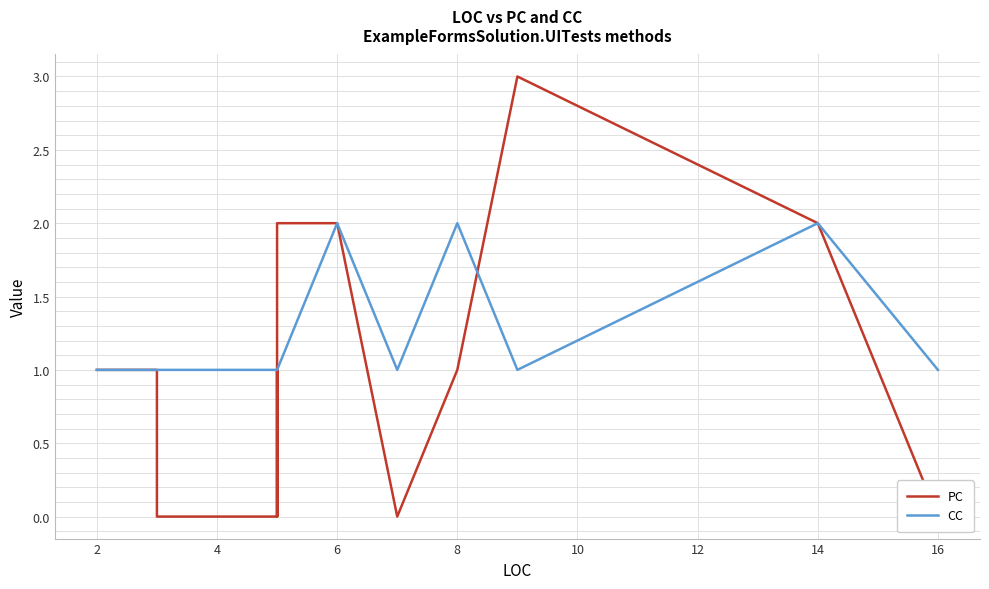

What is the value of the CC point at the 11th from the left?

1